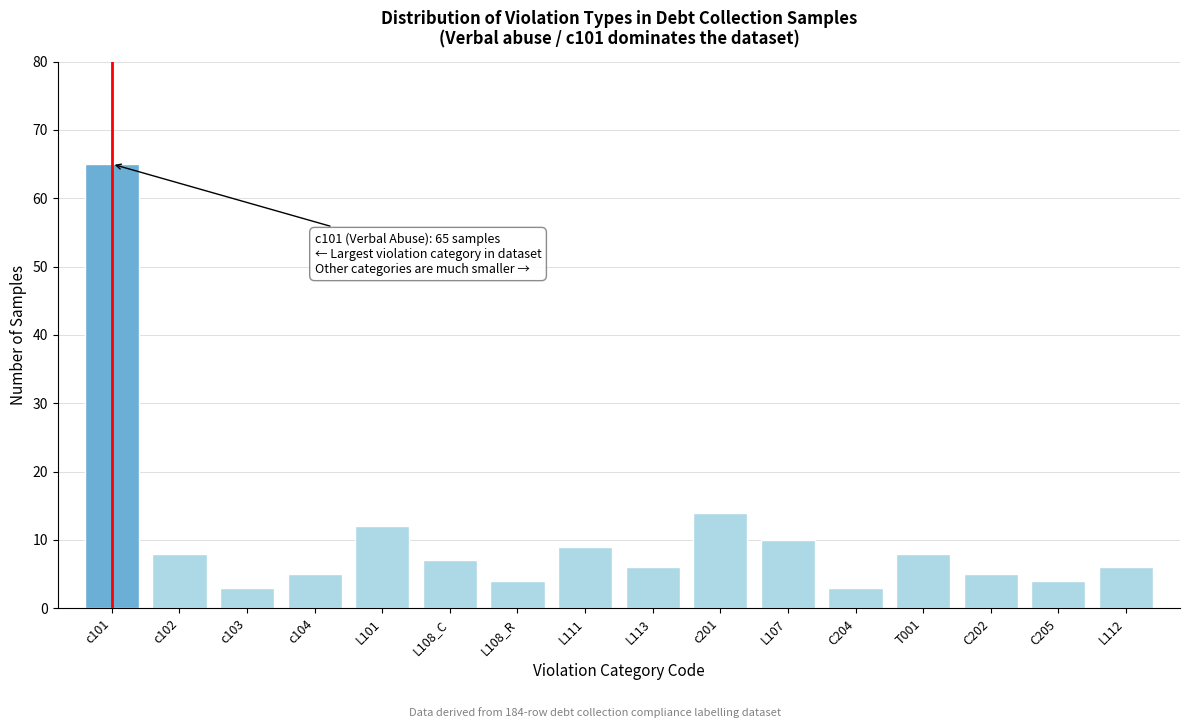

Reading left to right, transcribe all the data shown in this chart.

65	8	3	5	12	7	4	9	6	14	10	3	8	5	4	6